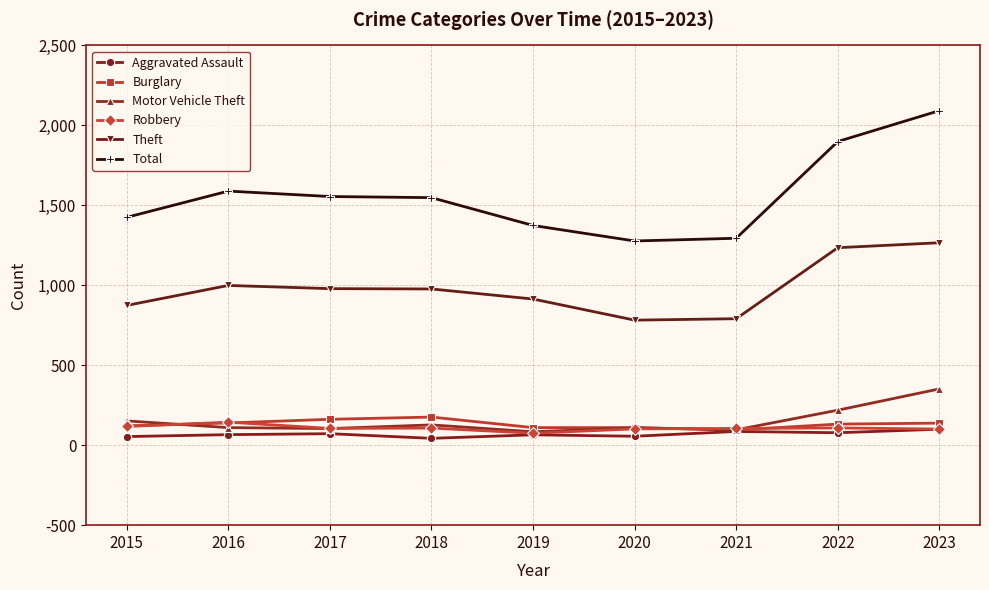

What is the difference between the Motor Vehicle Theft values at 2015 and 2016?

42